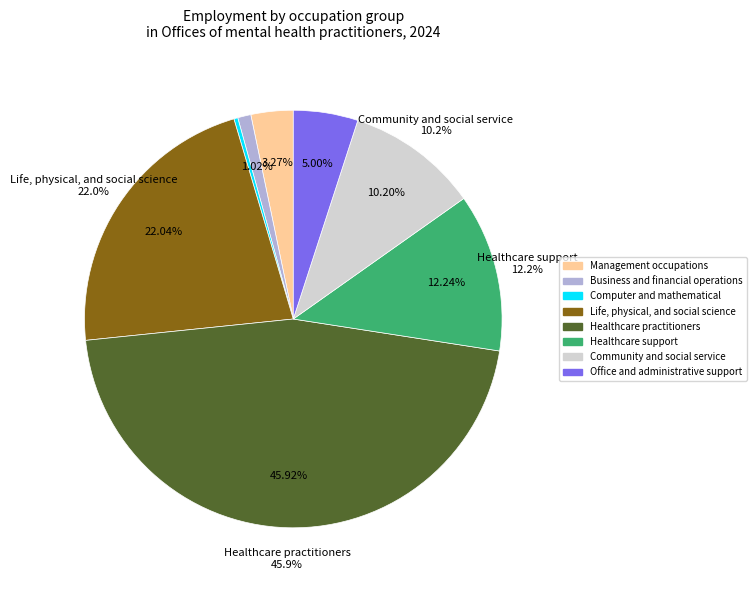

Does any single category account for the majority?

No